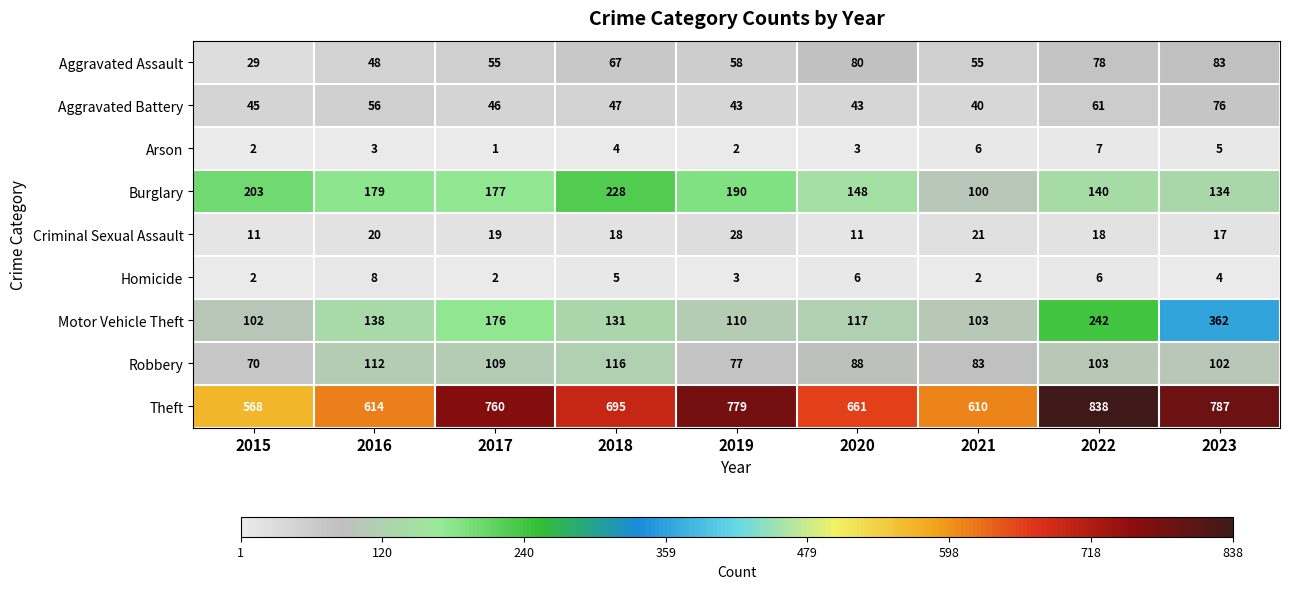

True or false: Aggravated Assault has a value of 84 at 2021.

False